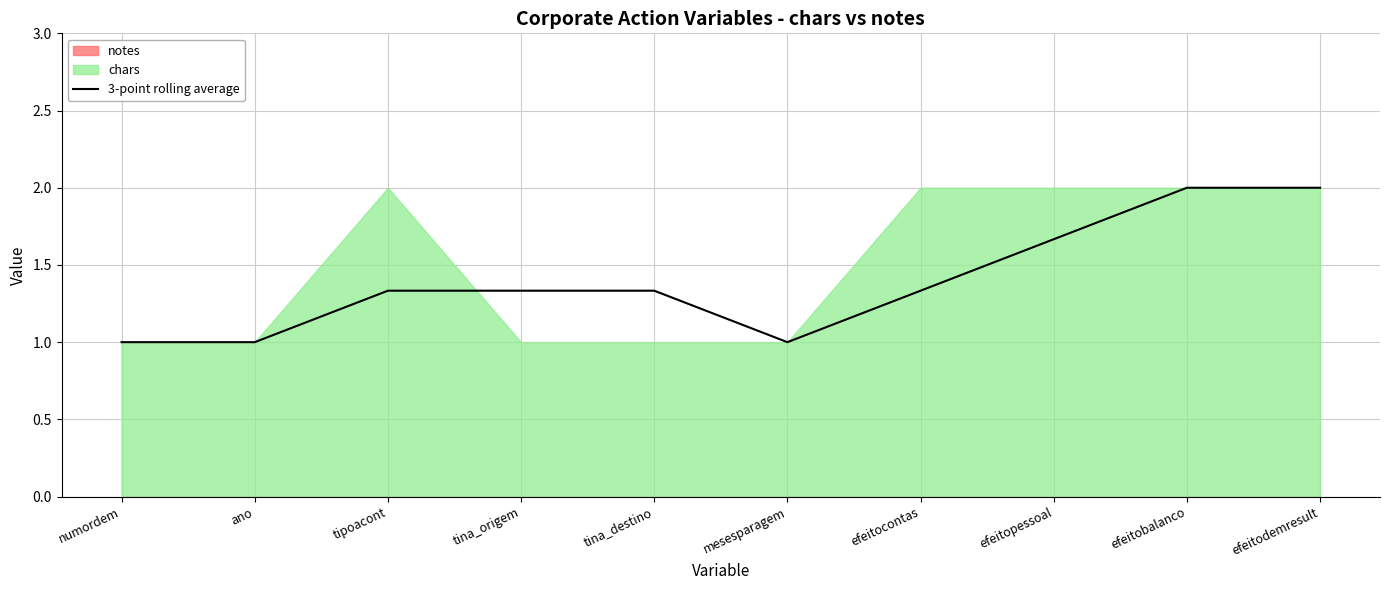

Approximately how many times larger is the value at tina_origem compared to efeitobalanco?

0.7